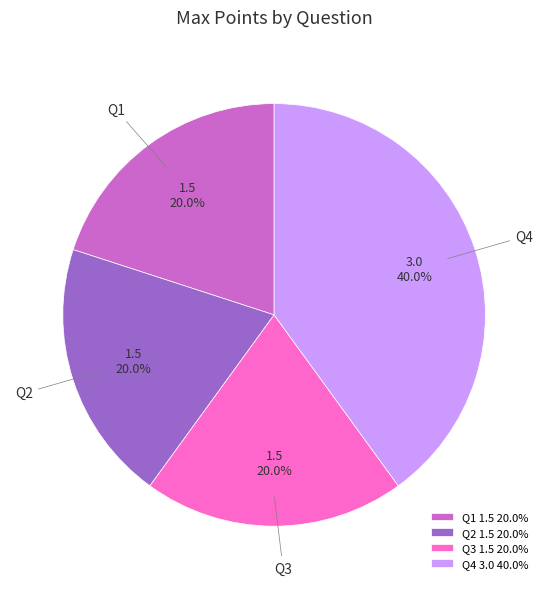

Which category has the biggest portion of the pie?

Q4